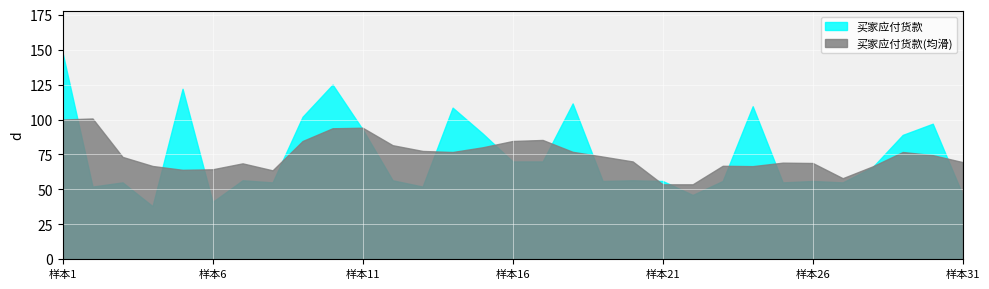

What is the difference between the maximum and second lowest values?

107.0